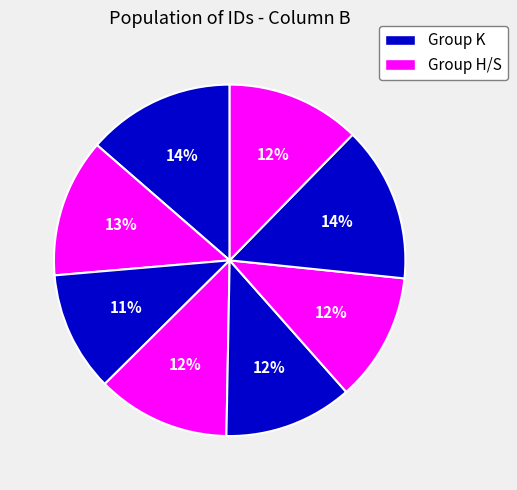

Is there any slice that represents more than half of the pie?

No